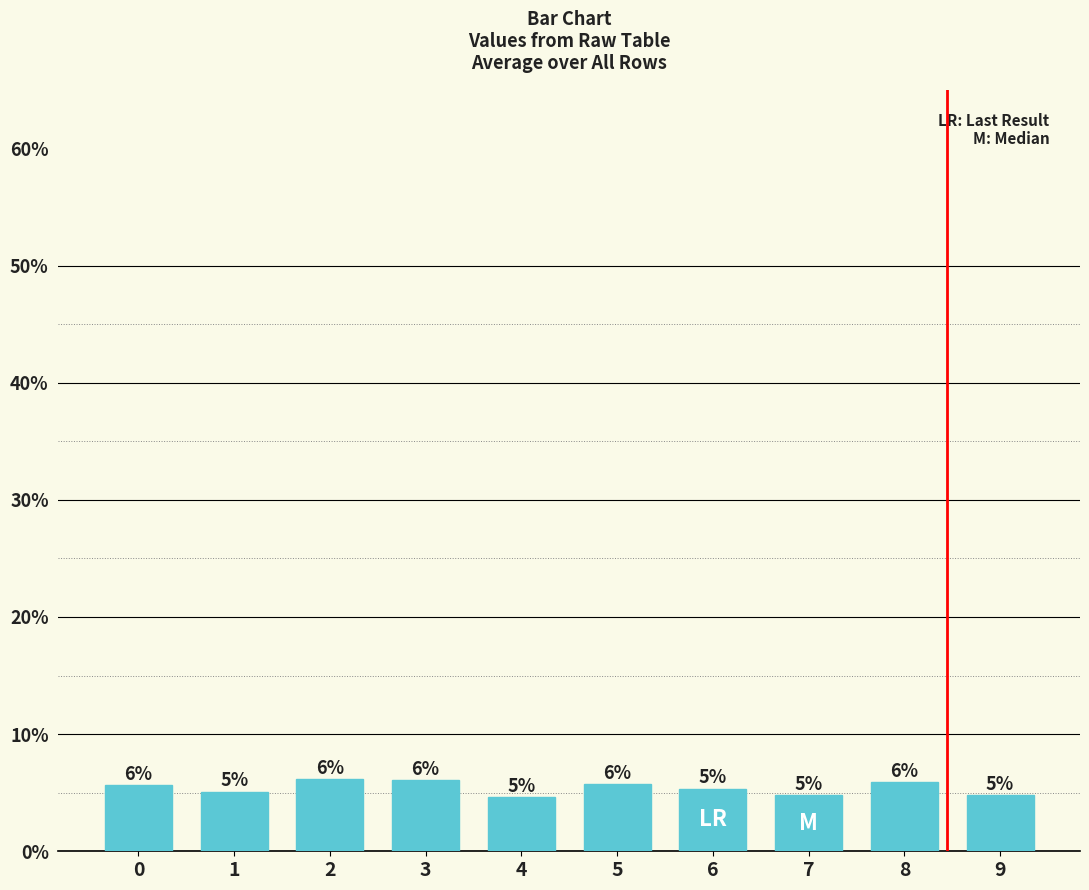

Are the bars horizontal?

No